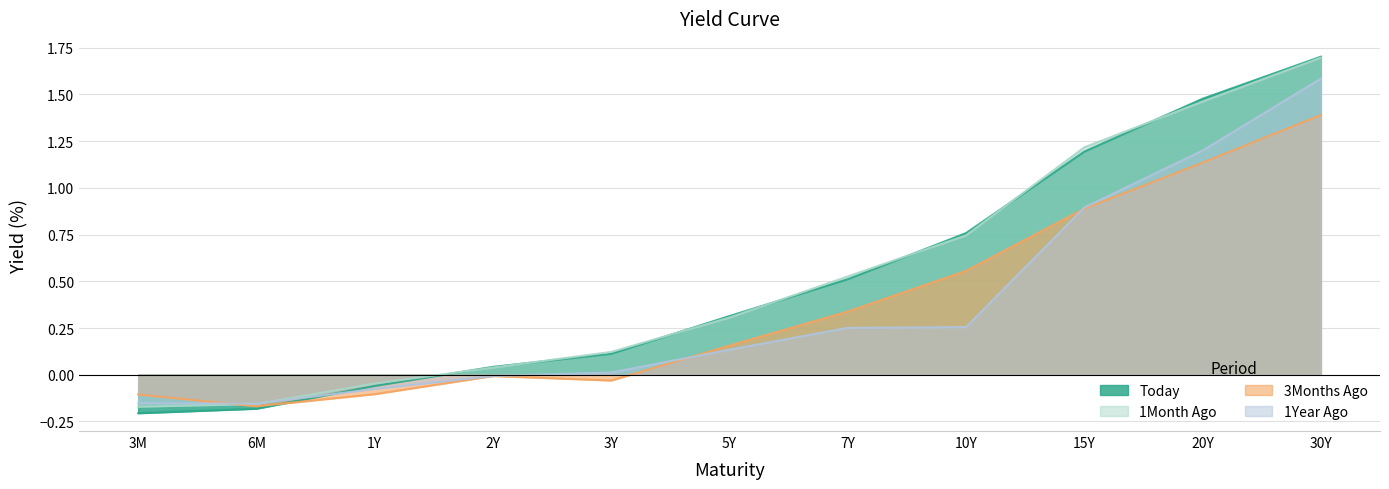

What position from the right is 6M?

10